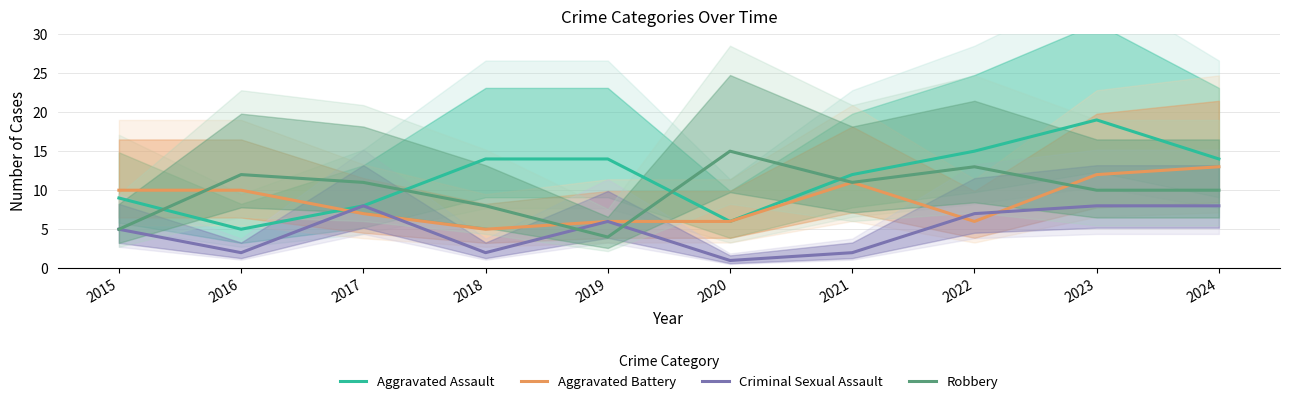

What is the minimum value shown in the chart?

1